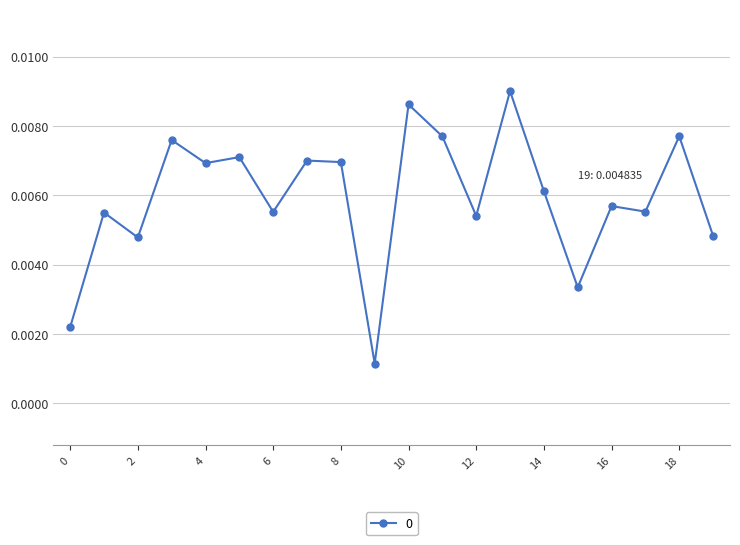

Does the chart have visible grid lines?

Yes